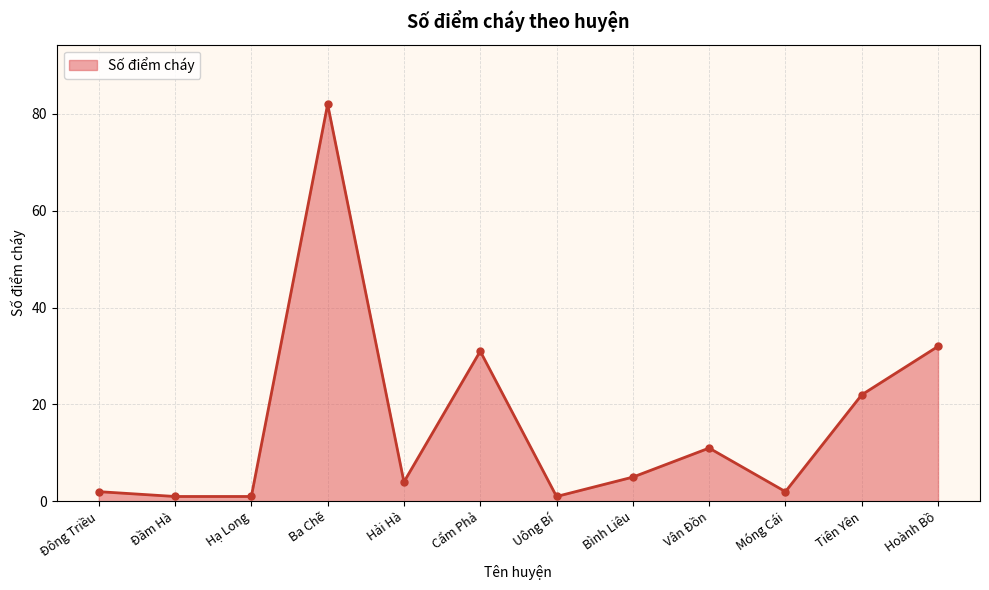

At which label does the data first exceed 5?

Ba Chẽ